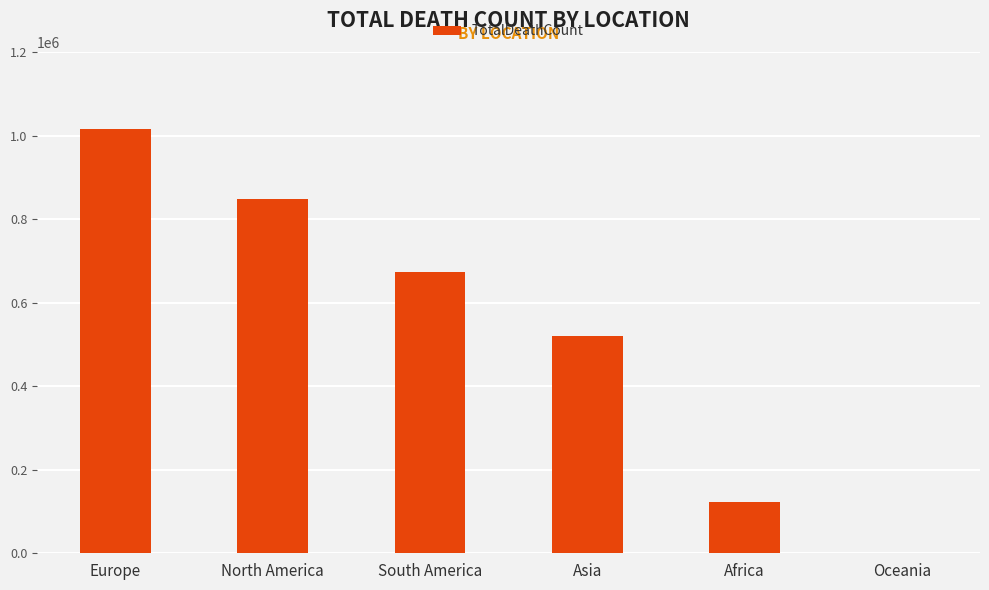

The value at Africa is 121784. True or false?

True